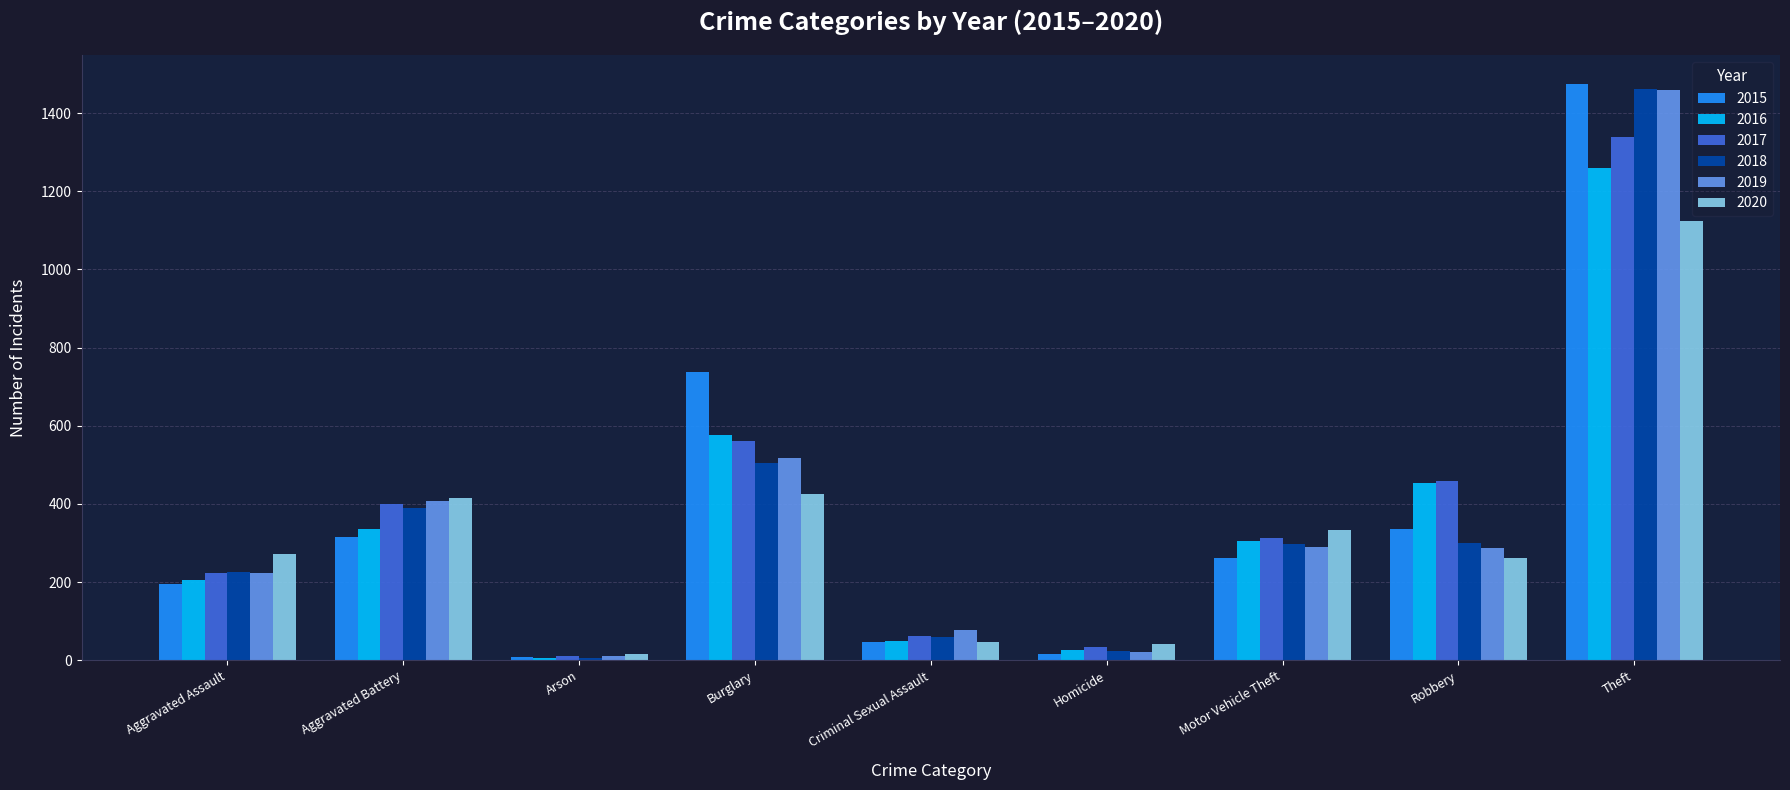

True or false: 2016 has a value of 91 at Aggravated Assault.

False